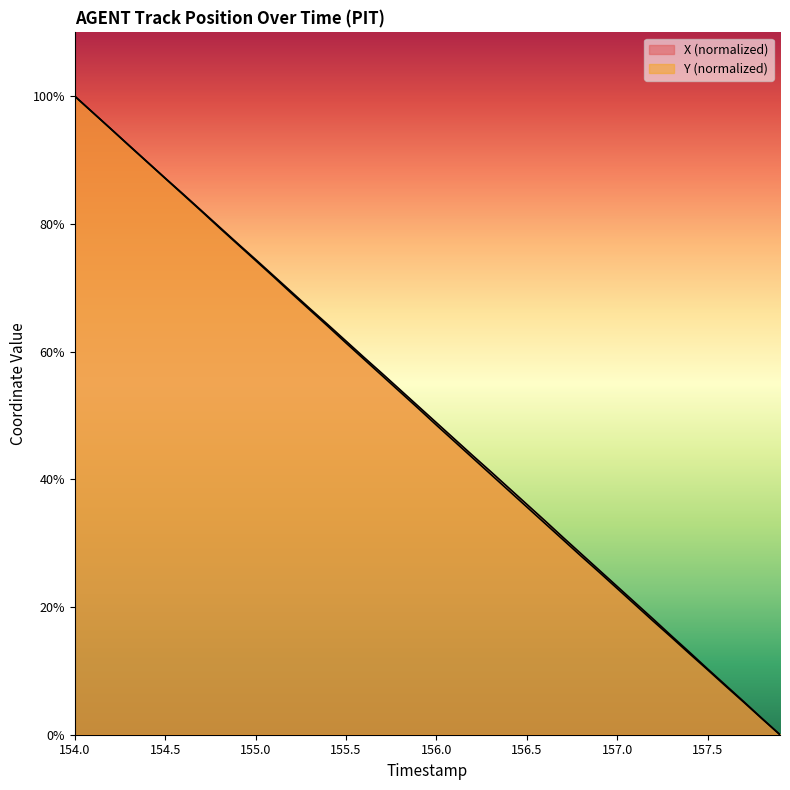

How many intersections are there between Y and X?

1